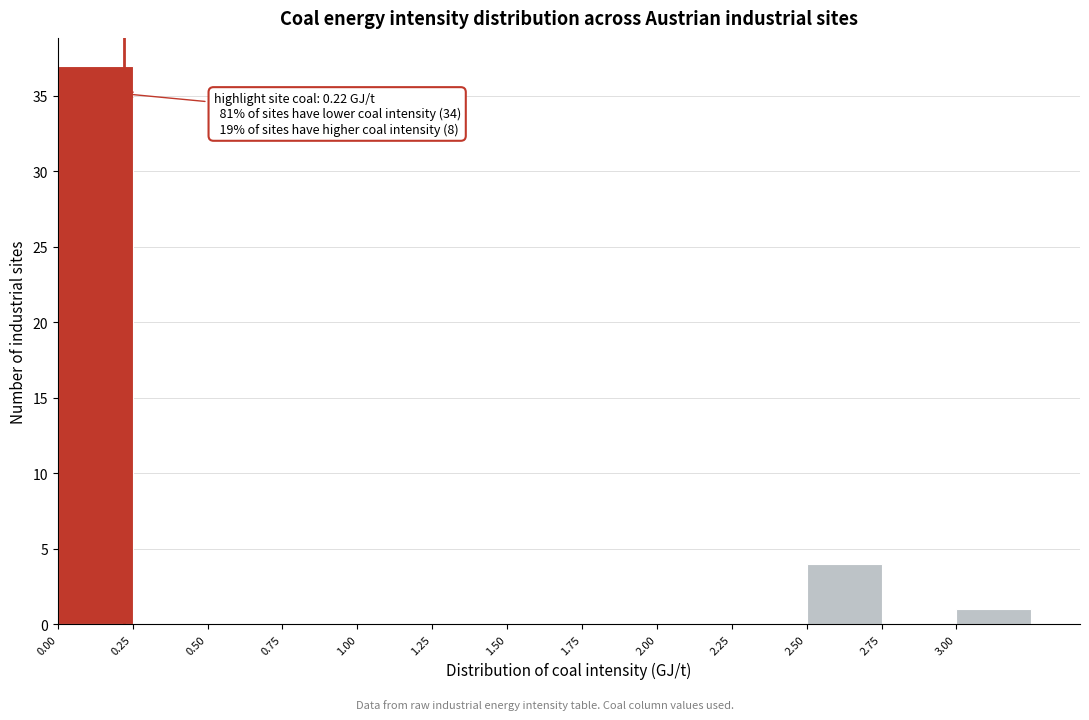

Which range on the x-axis has the tallest bar?

0.00 to 0.25